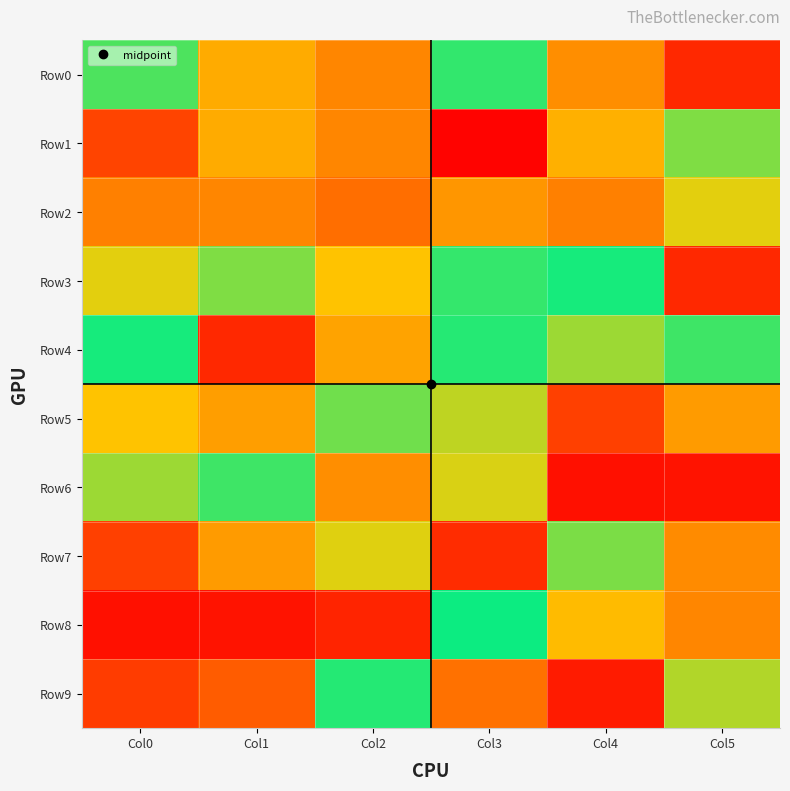

How many categories are shown in the chart?

6